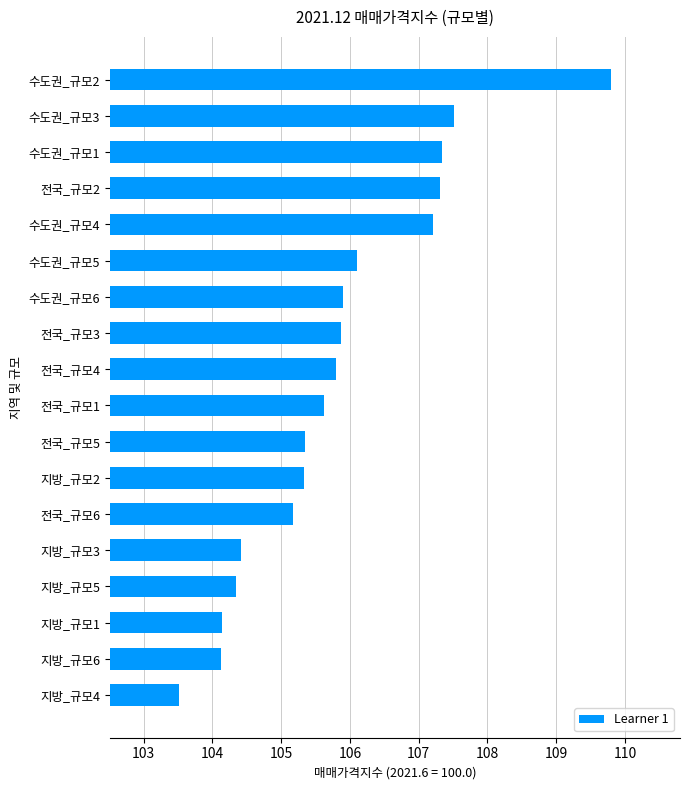

What is the greatest value displayed?

109.8